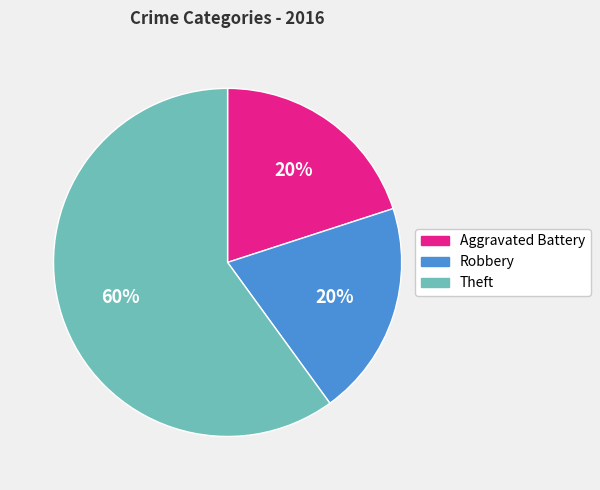

What is the ratio of the value at Robbery to the value at Theft?

0.3